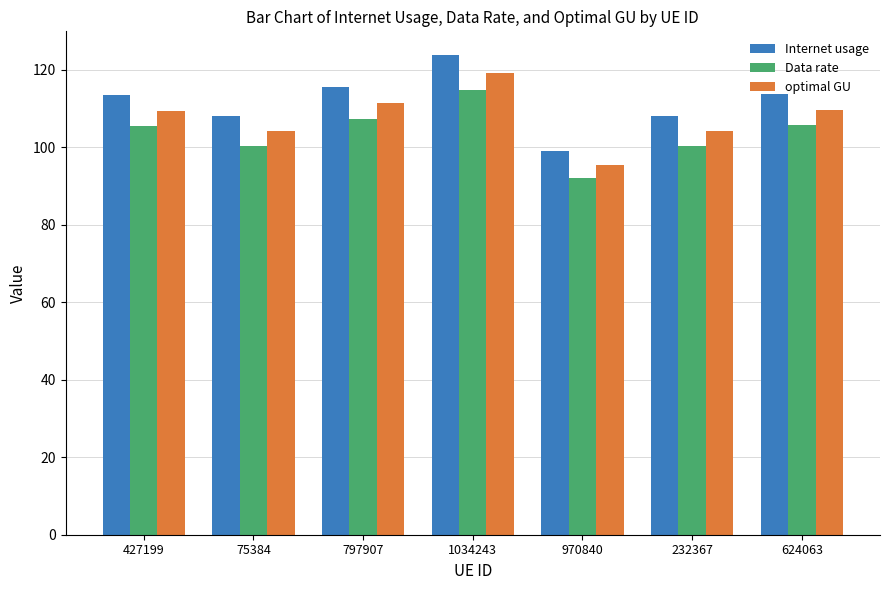

What is the difference between the second highest and minimum values in the Data rate series?

15.3